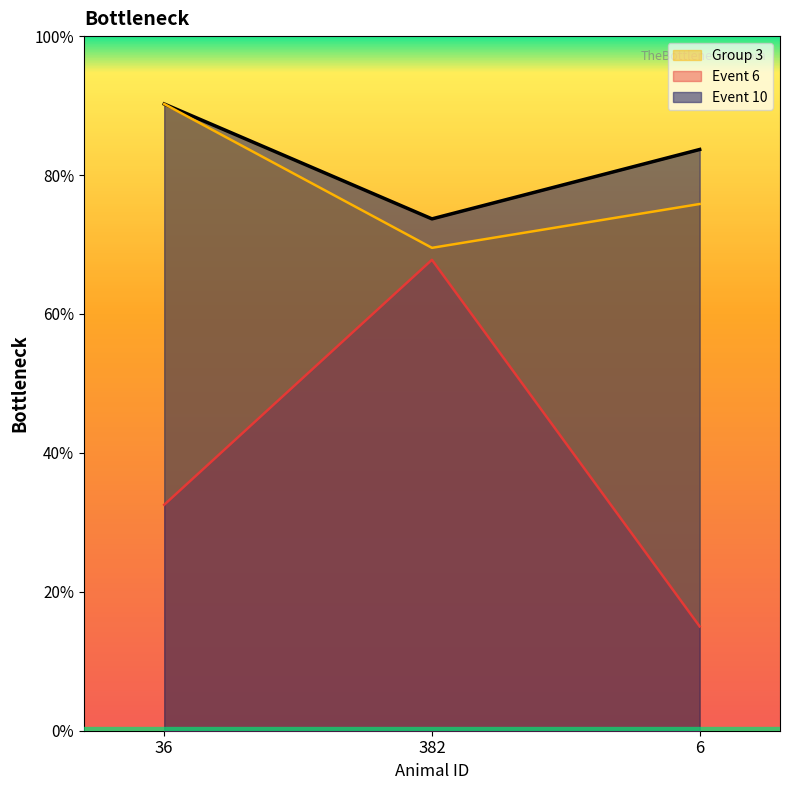

How many data points does each series have?

3